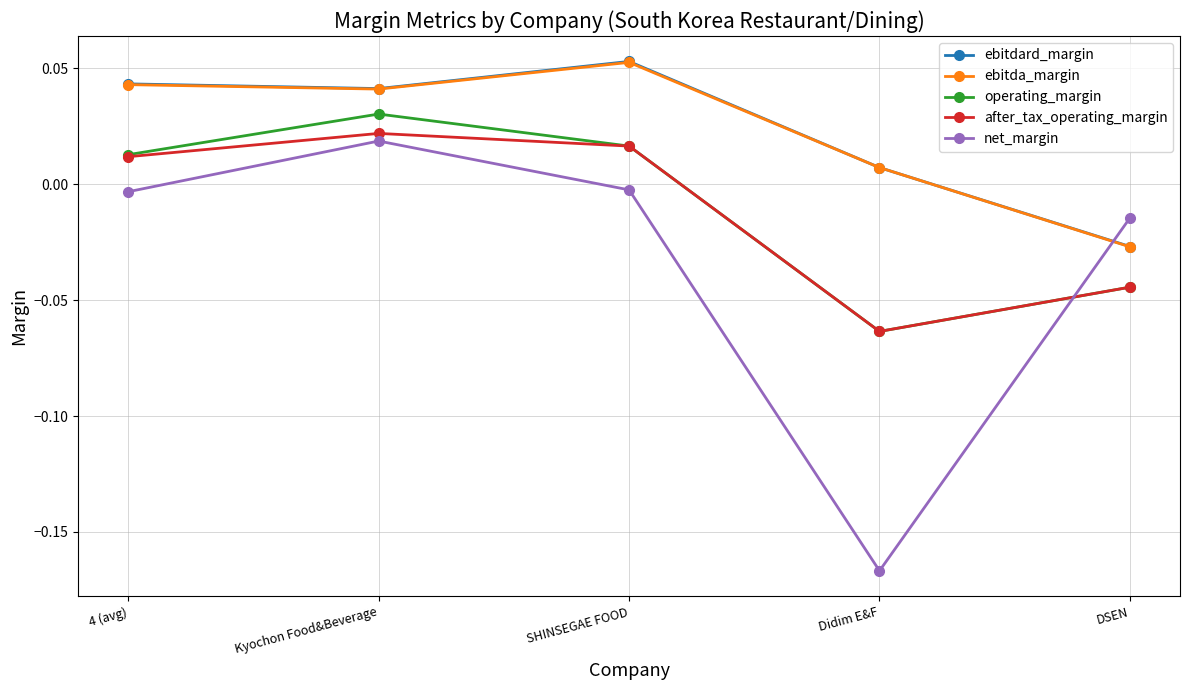

What is the label of the 1st point from the left?

4 (avg)